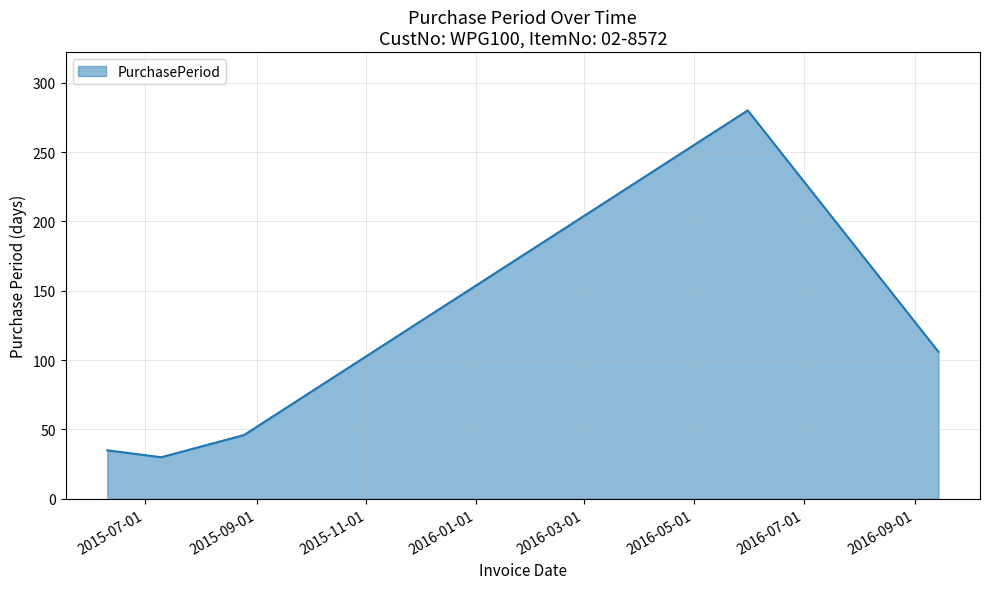

What is the smallest value displayed?

30